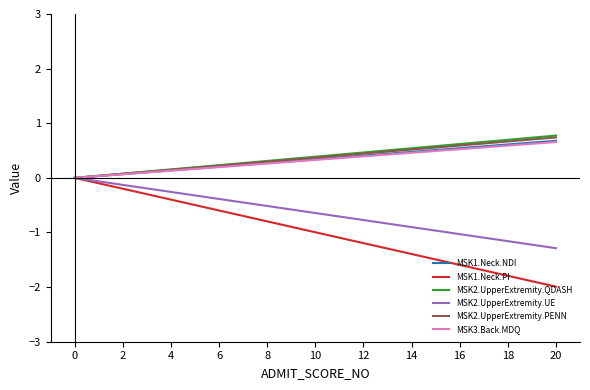

What is the sum of all MSK1.Neck.PI values?

-20.9